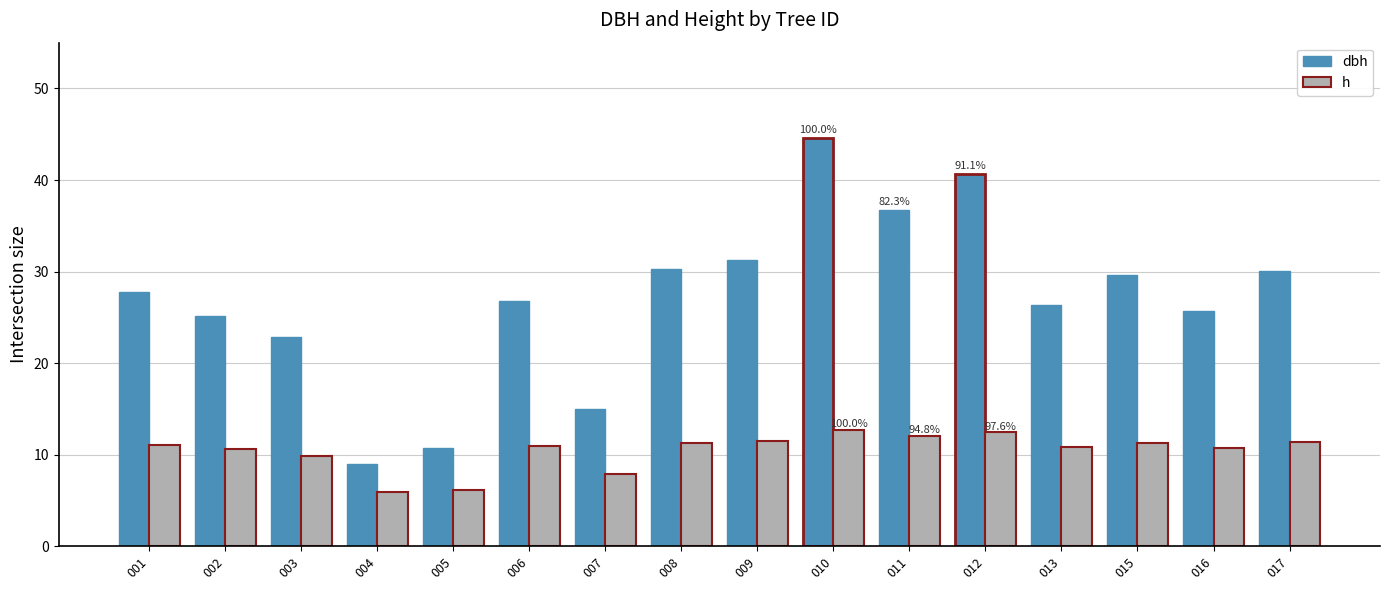

Is it true that dbh equals 30.2 at 008?

True